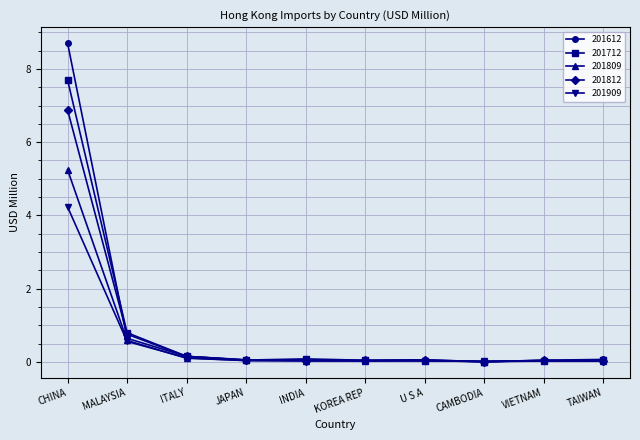

What is the label of the 5th point from the right?

KOREA REP